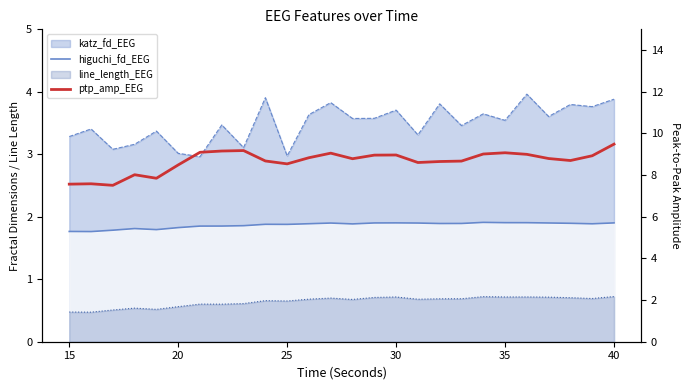

True or false: higuchi_fd_EEG has more than 2 interior local peaks.

True